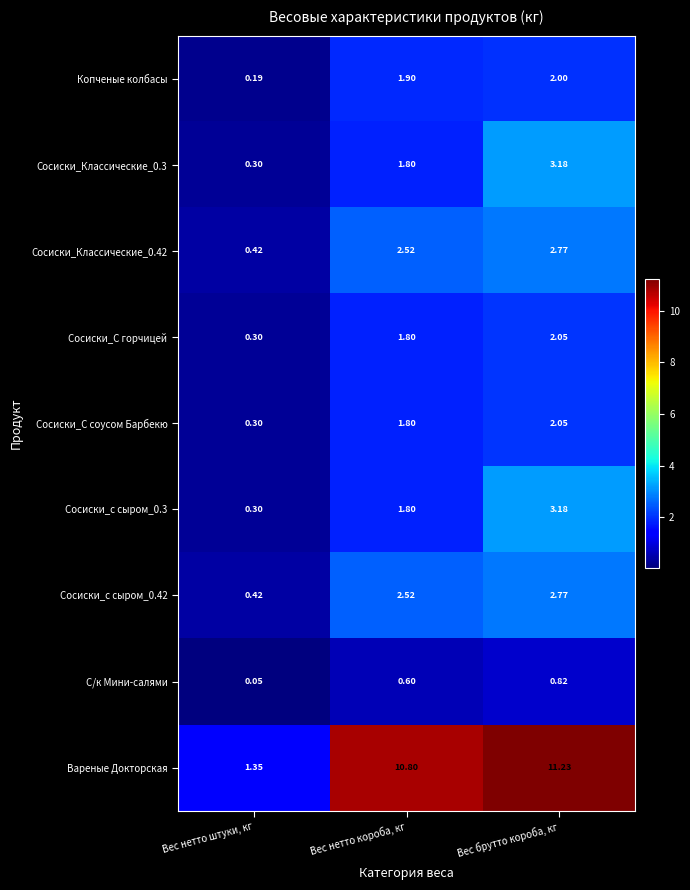

At which label does Сосиски_с сыром_0.42 first exceed 2?

Вес нетто короба, кг